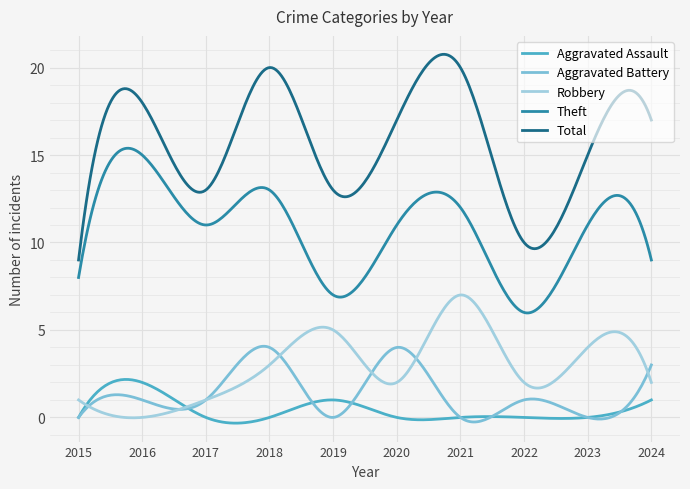

True or false: Total and Theft cross at least once.

False